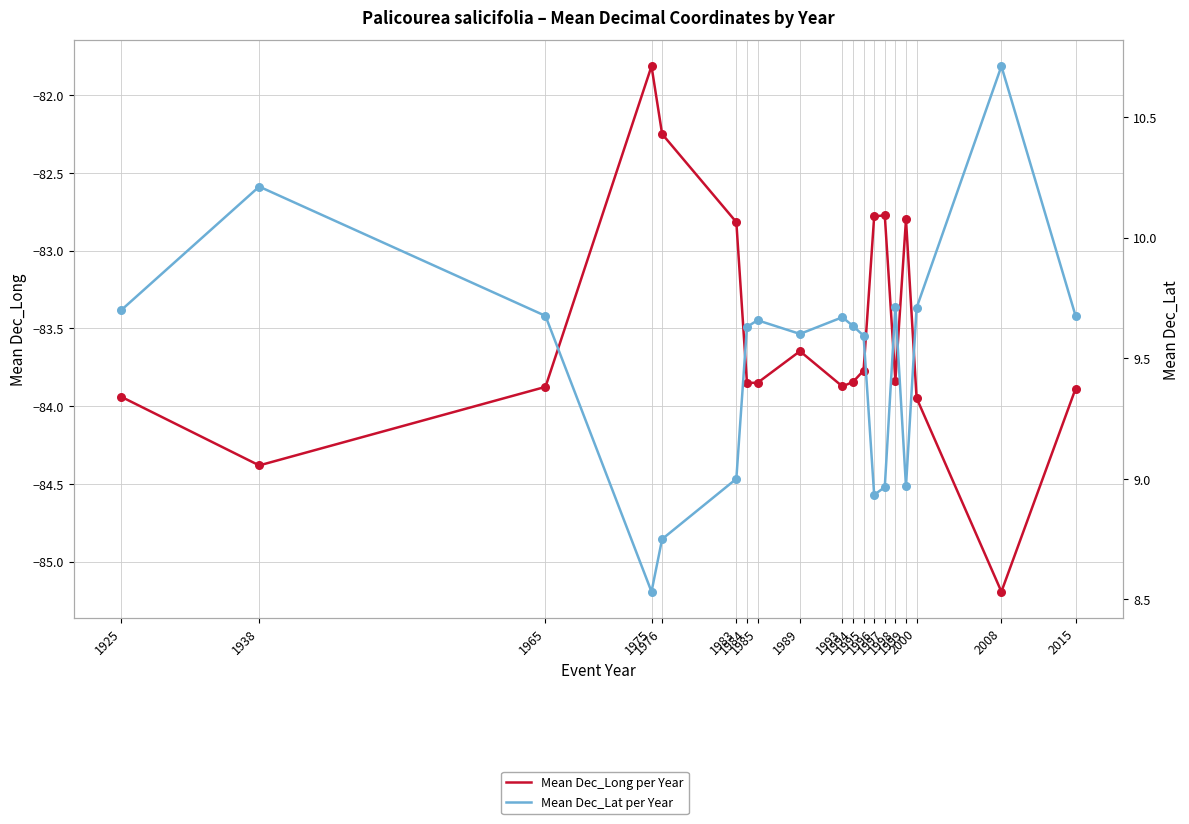

Which series has the largest total across all categories?

Mean Dec_Lat per Year